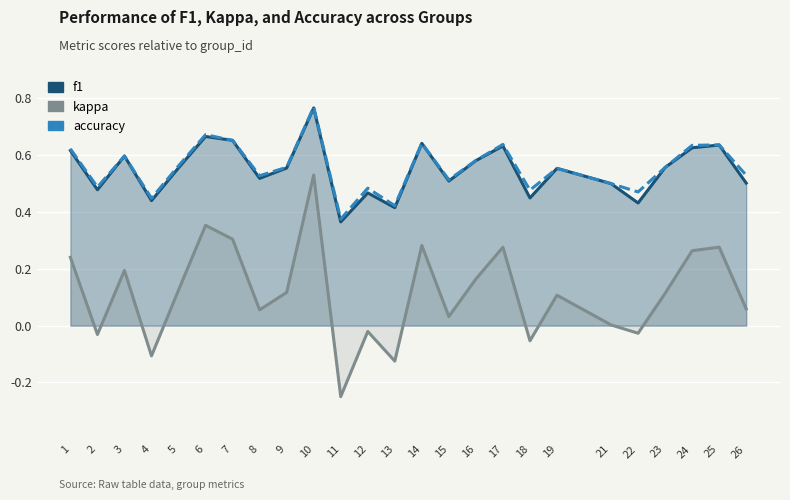

Reading left to right, what are all the values shown in this chart?

f1: 0.6	0.5	0.6	0.4	0.6	0.7	0.7	0.5	0.6	0.8	0.4	0.5	0.4	0.6	0.5	0.6	0.6	0.4	0.6	0.5	0.4	0.6	0.6	0.6	0.5
kappa: 0.2	-0.0	0.2	-0.1	0.1	0.4	0.3	0.1	0.1	0.5	-0.2	-0.0	-0.1	0.3	0.0	0.2	0.3	-0.1	0.1	0.0	-0.0	0.1	0.3	0.3	0.1
accuracy: 0.6	0.5	0.6	0.4	0.6	0.7	0.7	0.5	0.6	0.8	0.4	0.5	0.4	0.6	0.5	0.6	0.6	0.5	0.6	0.5	0.5	0.6	0.6	0.6	0.5